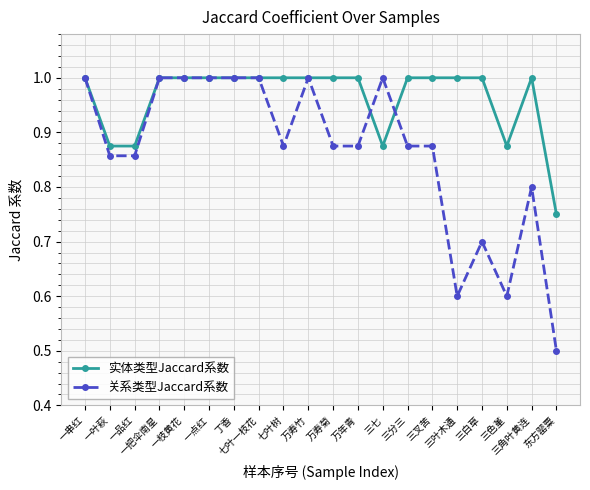

At how many categories does at least one series exceed 0?

20